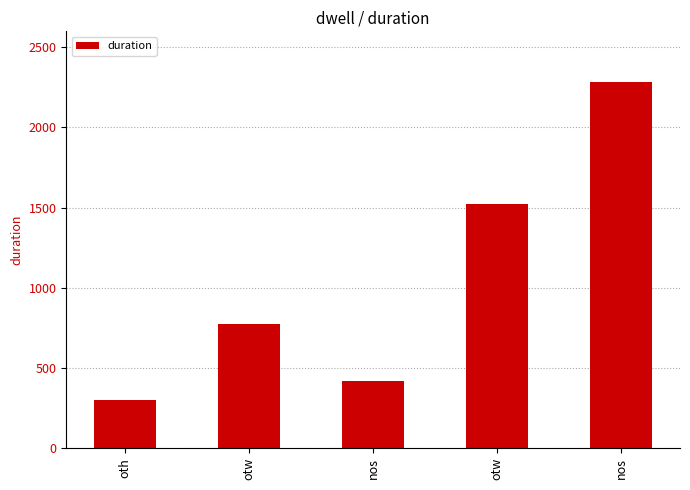

What is the average value?

1060